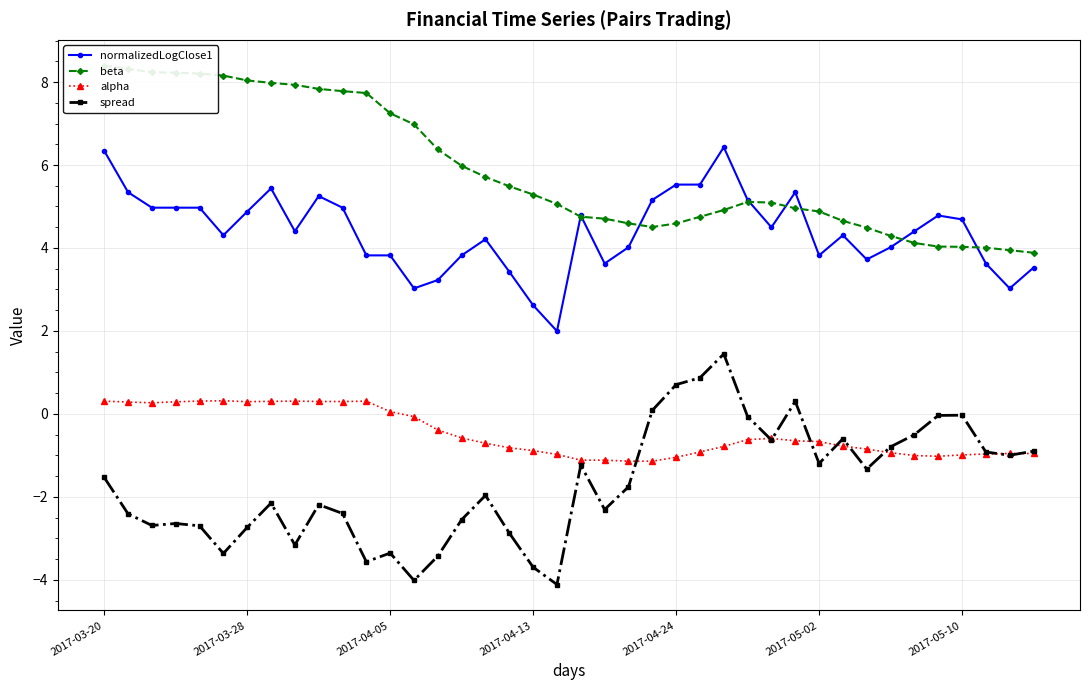

True or false: alpha and normalizedLogClose1 cross at least once.

False